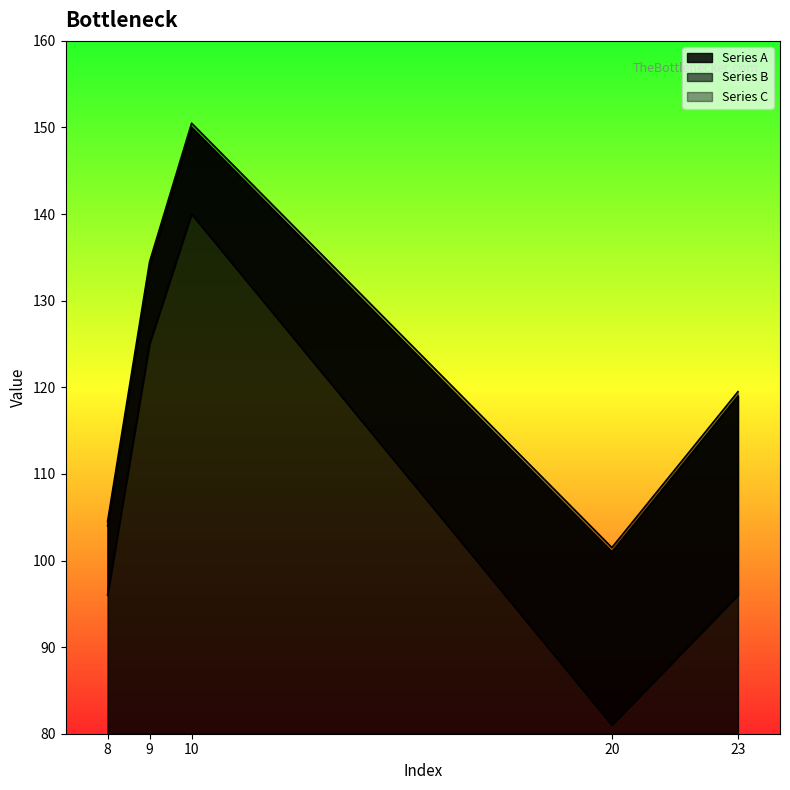

Where is the first local maximum for Series B?

10